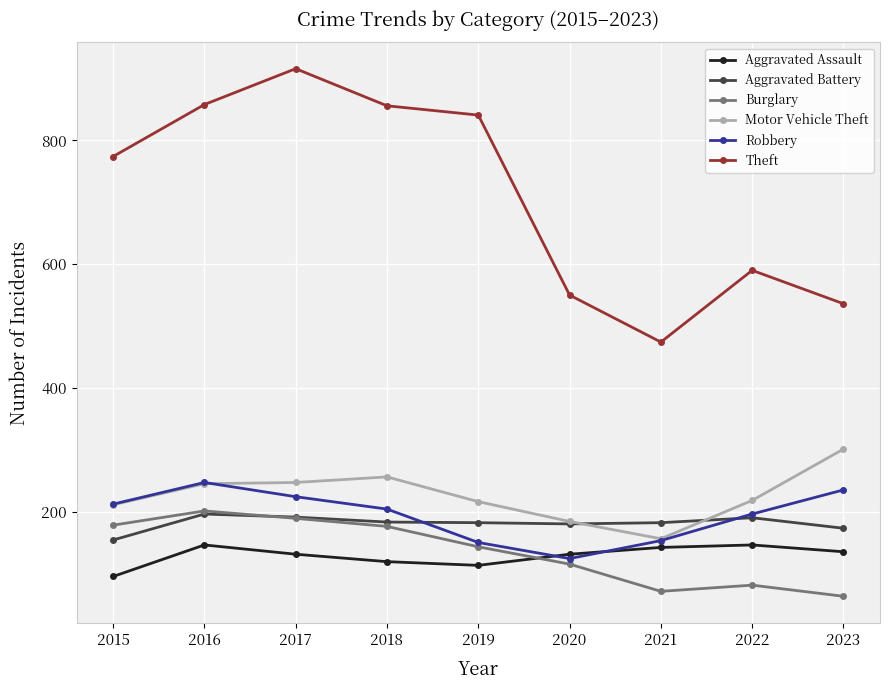

What is the value of the Robbery point at the 8th from the left?

196